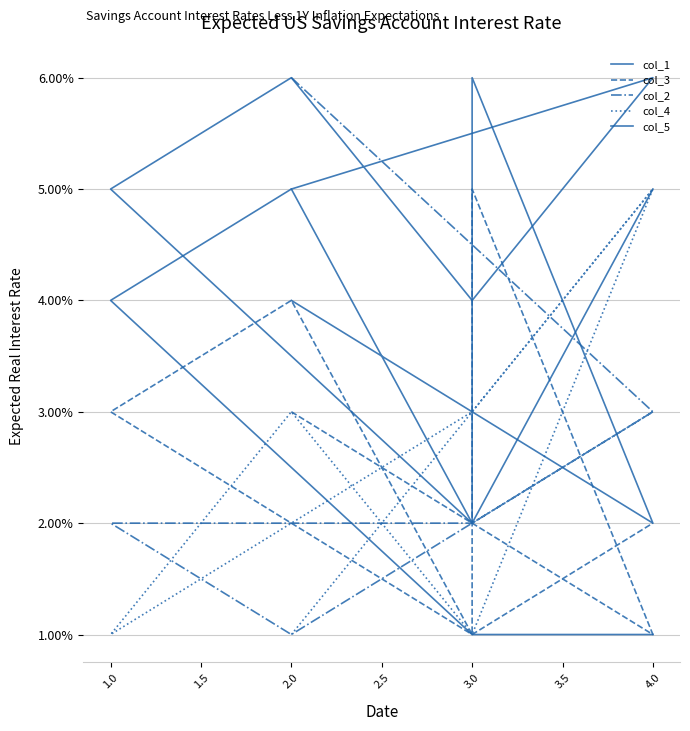

What is the maximum value for col_4?

5